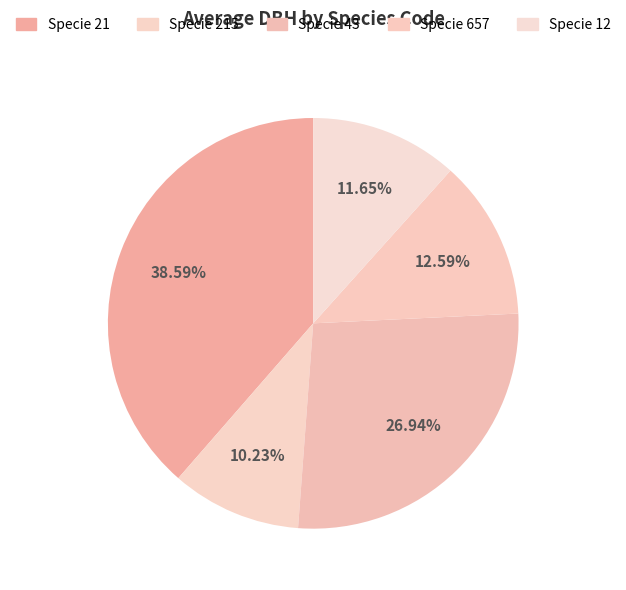

How many segments does this pie chart have?

5